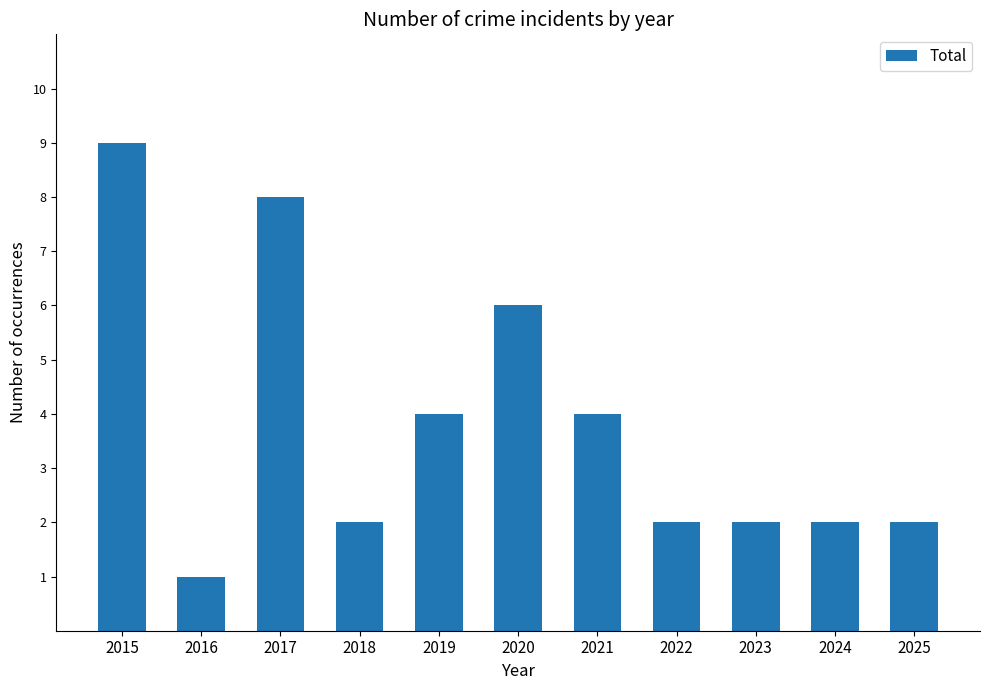

The chart shows a value of 2 at 2025. True or false?

True